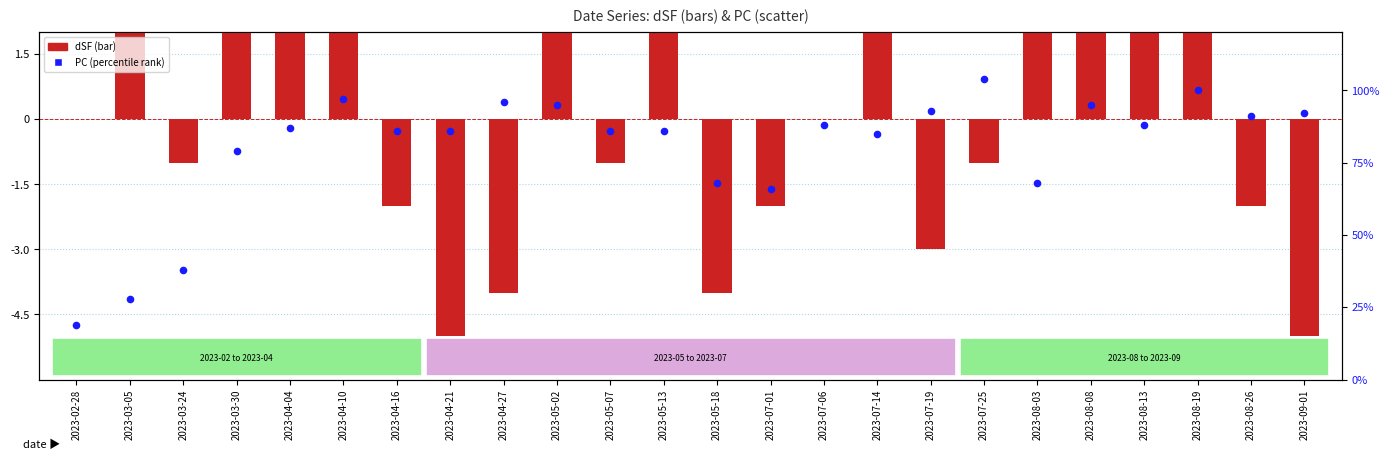

Which series reaches the minimum Y coordinate?

dSF (log ratio style)